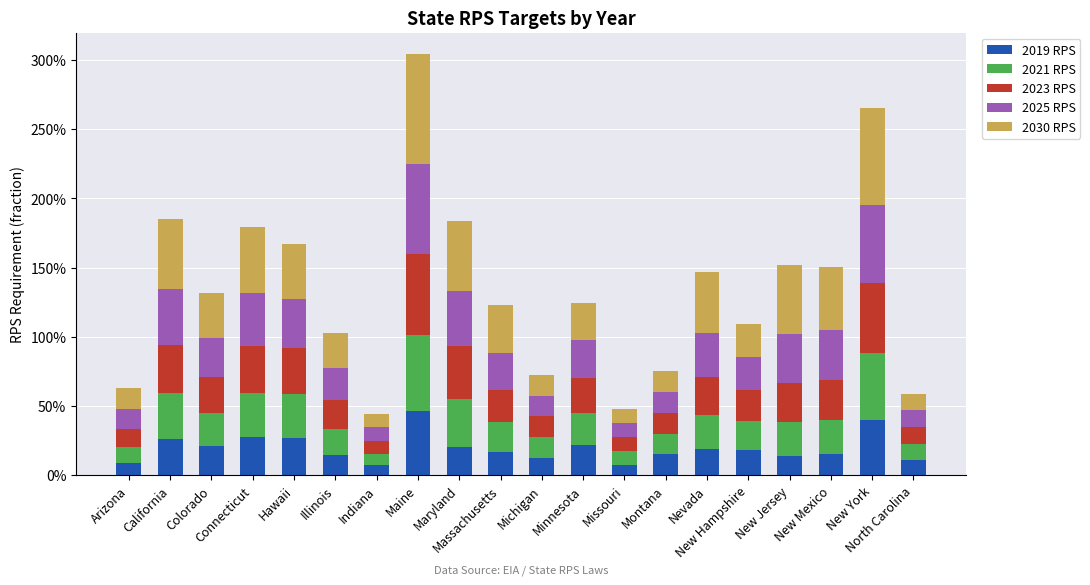

True or false: 2023 RPS has a value of 0.3 at Minnesota.

True